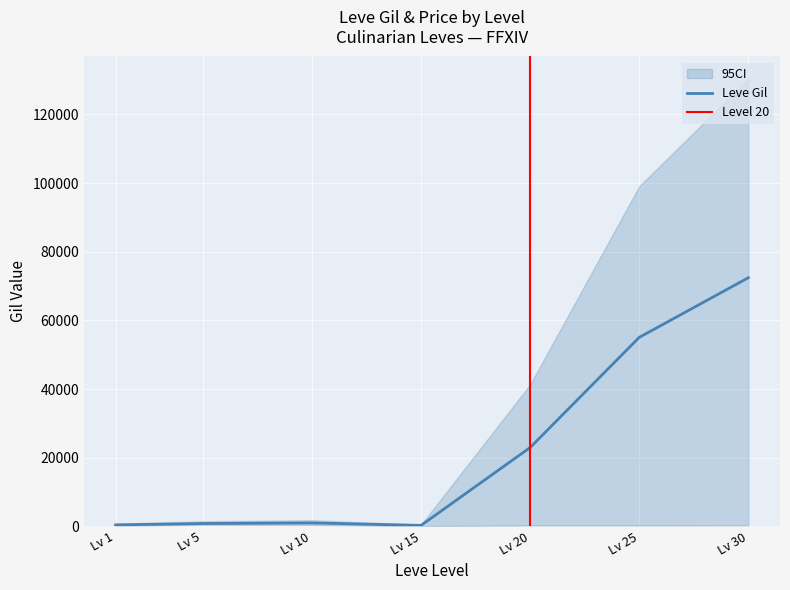

What is the maximum value for Leve Gil?

72430